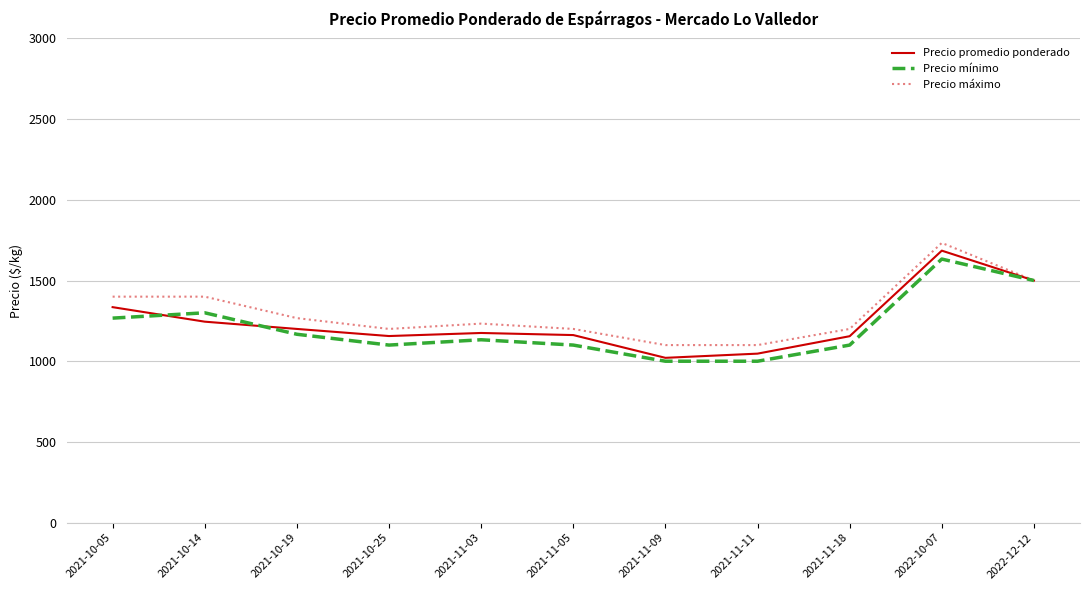

At which category is the sum across all series the highest?

2022-10-07